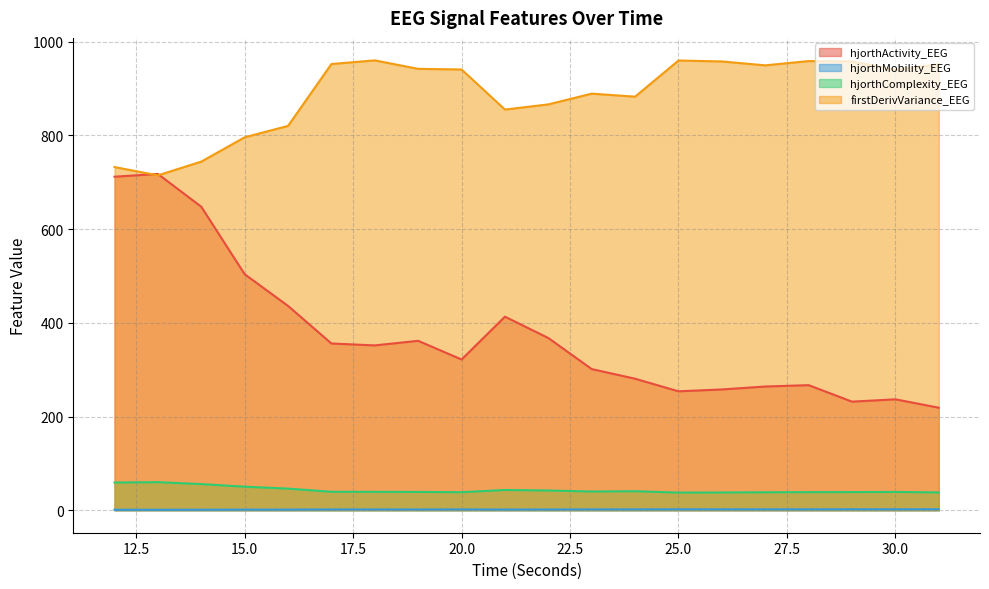

Reading right to left, list all the values displayed in this chart.

hjorthActivity_EEG: 31=218.8	30=236.7	29=231.7	28=266.9	27=264.0	26=257.8	25=253.7	24=280.6	23=301.2	22=367.5	21=413.0	20=321.6	19=361.5	18=351.7	17=355.8	16=436.0	15=503.7	14=647.6	13=717.6	12=711.7
hjorthMobility_EEG: 31=2.1	30=2.0	29=2.0	28=1.9	27=1.9	26=1.9	25=1.9	24=1.8	23=1.7	22=1.5	21=1.4	20=1.7	19=1.6	18=1.7	17=1.6	16=1.4	15=1.3	14=1.1	13=1.0	12=1.0
hjorthComplexity_EEG: 31=38.0	30=39.0	29=38.7	28=38.6	27=38.3	26=37.9	25=37.6	24=40.6	23=39.9	22=42.1	21=43.2	20=38.4	19=39.1	18=39.2	17=39.4	16=46.1	15=50.2	14=55.8	13=59.9	12=59.1
firstDerivVariance_EEG: 31=951.8	30=939.8	29=957.9	28=958.5	27=949.4	26=957.7	25=959.7	24=882.6	23=889.0	22=866.1	21=855.1	20=940.5	19=941.9	18=960.0	17=952.2	16=820.2	15=795.8	14=744.0	13=714.6	12=732.4